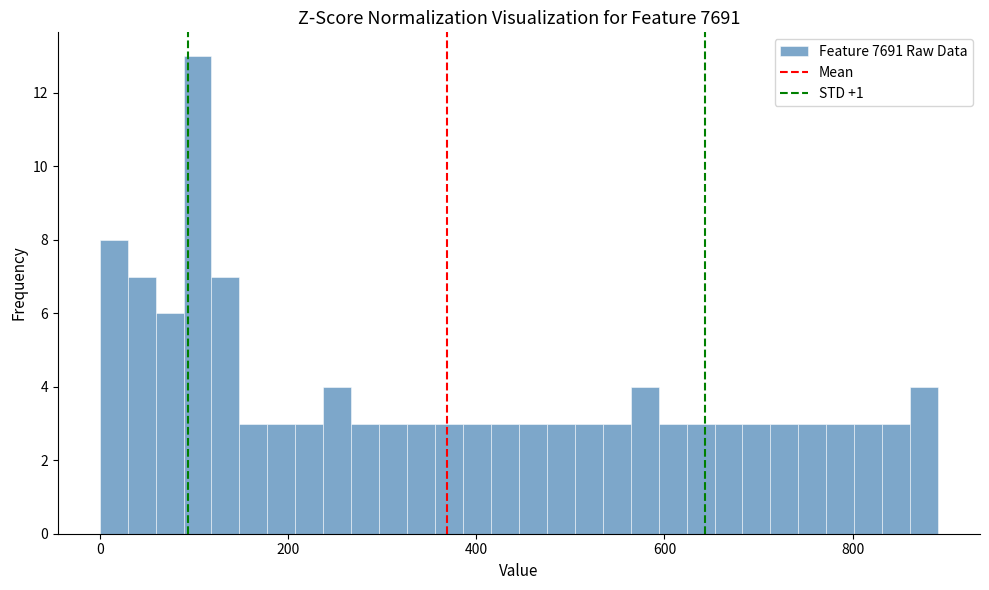

Read against the x-axis, roughly where is the centre of the tallest bar?

100